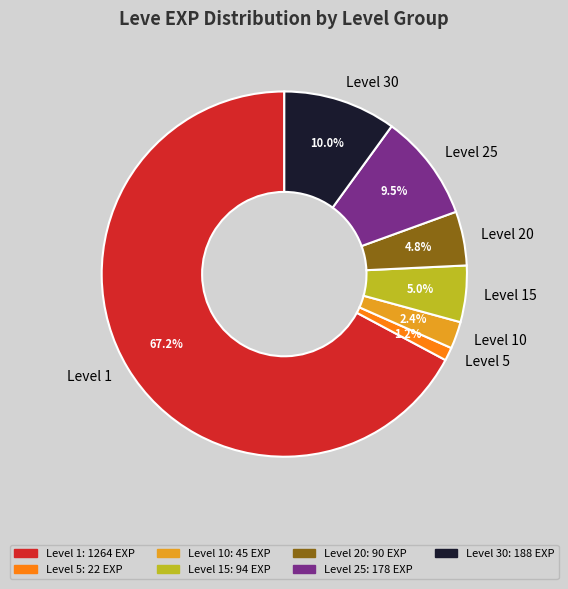

Between Level 15 and Level 5, which is larger?

Level 15